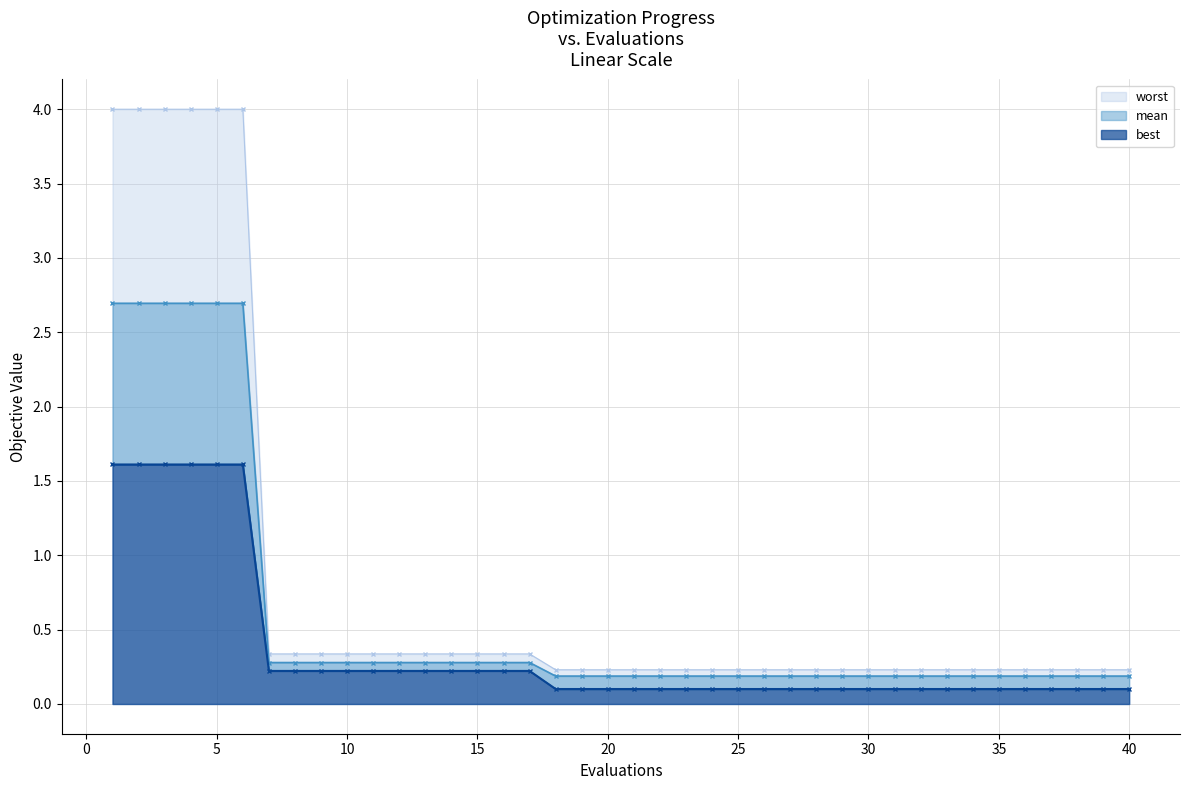

True or false: mean and best intersect in this chart.

False